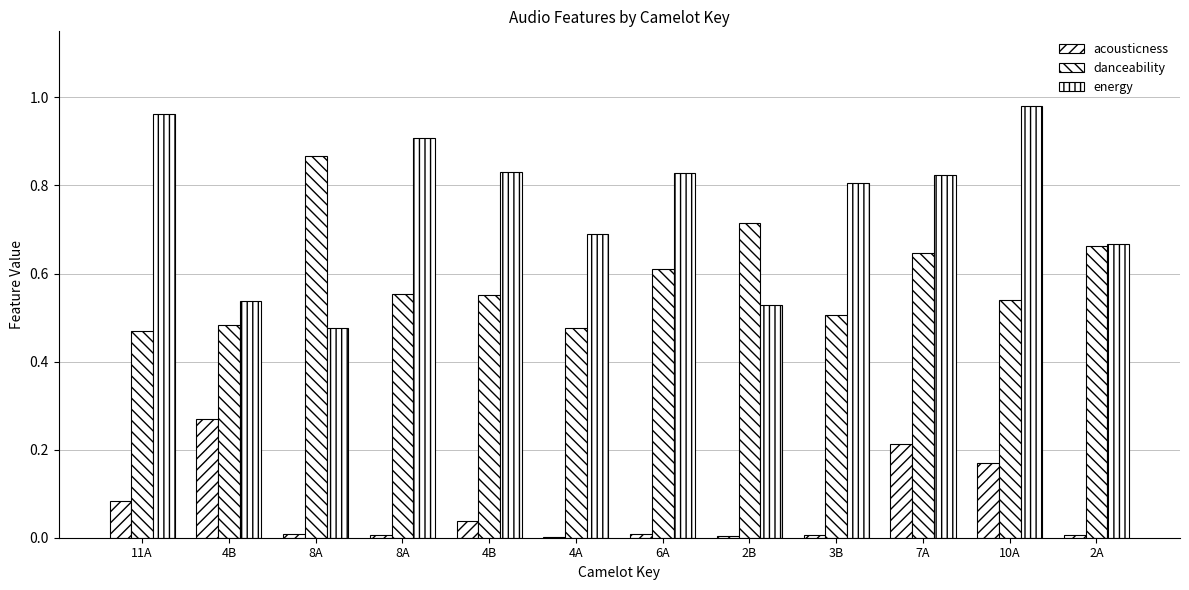

List the series in order of their overall mean, highest first.

energy, danceability, acousticness